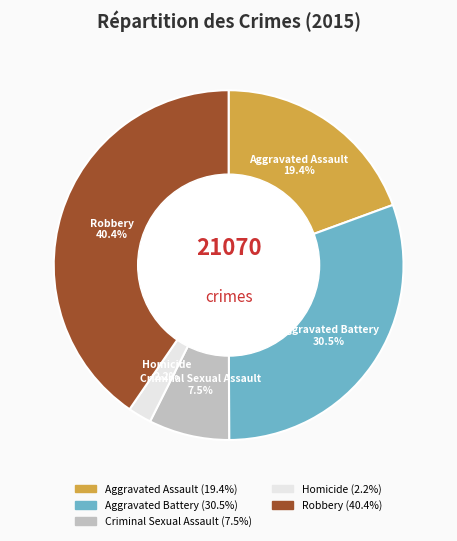

Combined, what portion of the pie is Robbery and Aggravated Assault?

59.8%